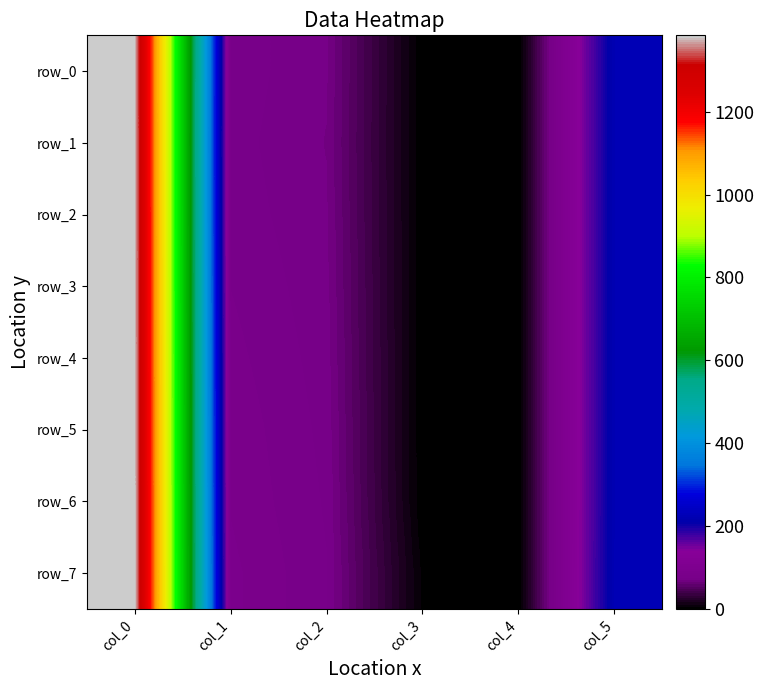

Which series changed the most between col_3 and col_4?

row_7